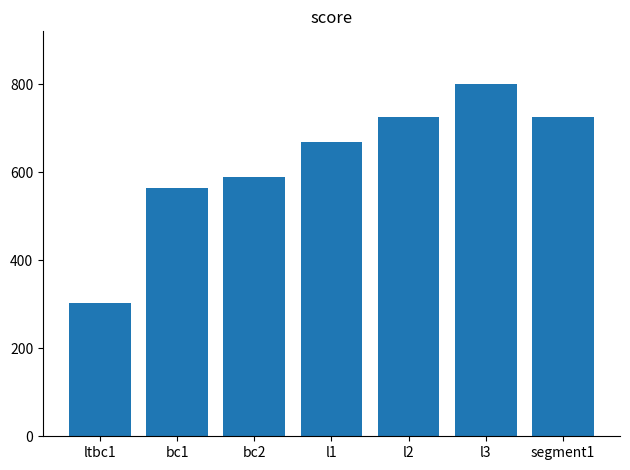

What value does the data have at ltbc1?

303